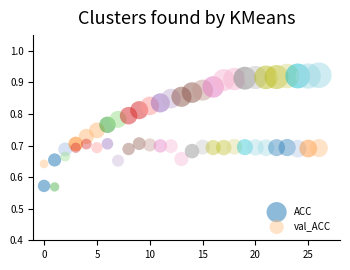

Across all data points, what is the range of Y values (max minus min)?

0.4